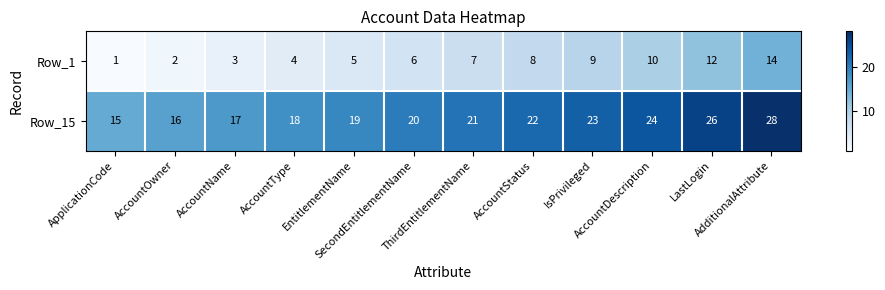

What is the maximum value for Row_1?

14